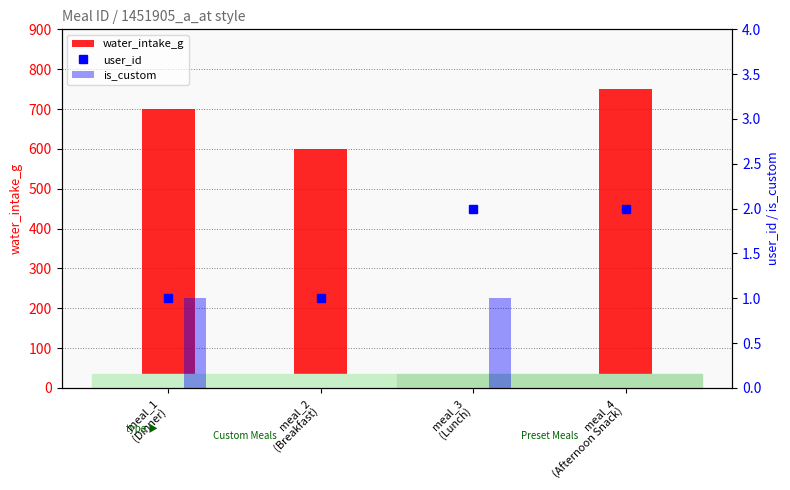

What position from the left is meal_4
(Afternoon Snack)?

4